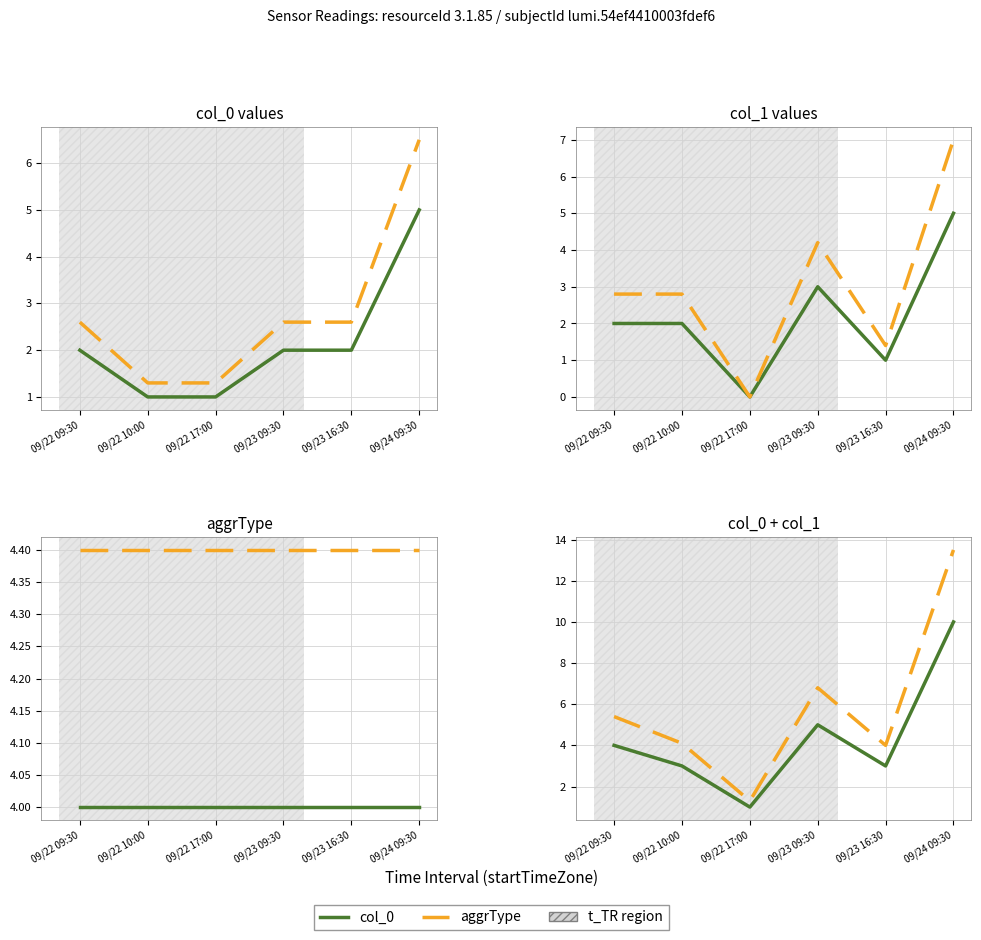

Is it true that col_0 equals 3.0 at 09/22 10:00?

True